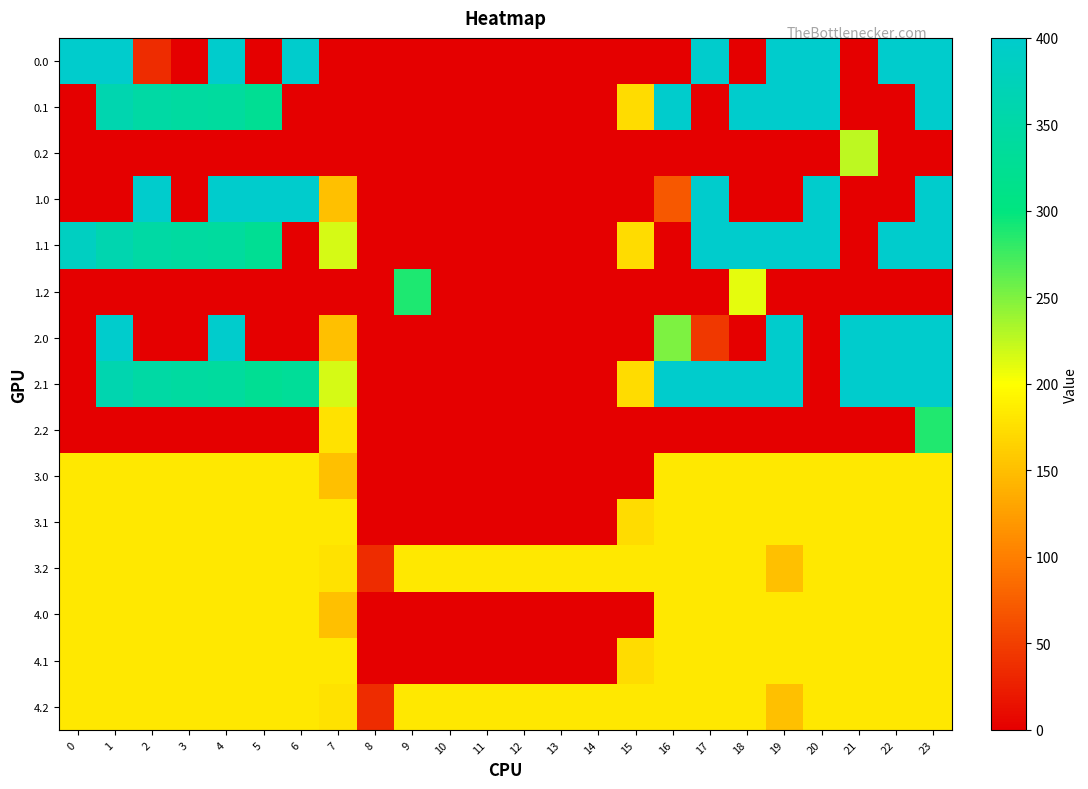

Reading left to right, list all the values displayed in this chart.

0.0: 0=400.0	1=400.0	2=35.3	3=0.0	4=400.0	5=0.0	6=400.0	7=0.0	8=0.0	9=0.0	10=0.0	11=0.0	12=0.0	13=0.0	14=0.0	15=0.0	16=0.0	17=400.0	18=0.0	19=400.0	20=400.0	21=0.0	22=400.0	23=400.0
0.1: 0=0.0	1=361.1	2=347.9	3=342.7	4=339.6	5=325.7	6=0.0	7=0.0	8=0.0	9=0.0	10=0.0	11=0.0	12=0.0	13=0.0	14=0.0	15=173.1	16=400.0	17=0.0	18=400.0	19=400.0	20=400.0	21=0.0	22=0.0	23=399.4
0.2: 0=0.0	1=0.0	2=0.0	3=0.0	4=0.0	5=0.0	6=0.0	7=0.0	8=0.0	9=0.0	10=0.0	11=0.0	12=0.0	13=0.0	14=0.0	15=0.0	16=0.0	17=0.0	18=0.0	19=0.0	20=0.0	21=226.4	22=0.0	23=0.0
1.0: 0=0.0	1=0.0	2=400.0	3=0.0	4=400.0	5=400.0	6=400.0	7=150.1	8=0.0	9=0.0	10=0.0	11=0.0	12=0.0	13=0.0	14=0.0	15=0.0	16=69.6	17=400.0	18=0.0	19=0.0	20=400.0	21=0.0	22=0.0	23=400.0
1.1: 0=384.6	1=361.1	2=347.9	3=342.7	4=339.6	5=325.7	6=0.0	7=217.1	8=0.0	9=0.0	10=0.0	11=0.0	12=0.0	13=0.0	14=0.0	15=173.1	16=0.0	17=400.0	18=400.0	19=400.0	20=400.0	21=0.0	22=400.0	23=399.4
1.2: 0=0.0	1=0.0	2=0.0	3=0.0	4=0.0	5=0.0	6=0.0	7=0.0	8=0.0	9=288.5	10=0.0	11=0.0	12=0.0	13=0.0	14=0.0	15=0.0	16=0.0	17=0.0	18=210.0	19=0.0	20=0.0	21=0.0	22=0.0	23=0.0
2.0: 0=0.0	1=400.0	2=0.0	3=0.0	4=400.0	5=0.0	6=0.0	7=150.1	8=0.0	9=0.0	10=0.0	11=0.0	12=0.0	13=0.0	14=0.0	15=0.0	16=250.9	17=43.9	18=0.0	19=400.0	20=0.0	21=400.0	22=400.0	23=400.0
2.1: 0=0.0	1=361.1	2=347.9	3=342.7	4=339.6	5=325.7	6=332.2	7=217.1	8=0.0	9=0.0	10=0.0	11=0.0	12=0.0	13=0.0	14=0.0	15=173.1	16=400.0	17=400.0	18=400.0	19=400.0	20=0.0	21=400.0	22=400.0	23=399.4
2.2: 0=0.0	1=0.0	2=0.0	3=0.0	4=0.0	5=0.0	6=0.0	7=176.6	8=0.0	9=0.0	10=0.0	11=0.0	12=0.0	13=0.0	14=0.0	15=0.0	16=0.0	17=0.0	18=0.0	19=0.0	20=0.0	21=0.0	22=0.0	23=287.5
3.0: 0=181.7	1=181.7	2=181.7	3=181.7	4=181.7	5=181.7	6=181.7	7=150.1	8=0.0	9=0.0	10=0.0	11=0.0	12=0.0	13=0.0	14=0.0	15=0.0	16=181.7	17=181.7	18=181.7	19=181.7	20=181.7	21=181.7	22=181.7	23=181.7
3.1: 0=181.7	1=181.7	2=181.7	3=181.7	4=181.7	5=181.7	6=181.7	7=181.7	8=0.0	9=0.0	10=0.0	11=0.0	12=0.0	13=0.0	14=0.0	15=173.1	16=181.7	17=181.7	18=181.7	19=181.7	20=181.7	21=181.7	22=181.7	23=181.7
3.2: 0=181.7	1=181.7	2=181.7	3=181.7	4=181.7	5=181.7	6=181.7	7=176.6	8=35.3	9=181.7	10=181.7	11=181.7	12=181.7	13=181.7	14=181.7	15=181.7	16=181.7	17=181.7	18=181.7	19=151.0	20=181.7	21=181.7	22=181.7	23=181.7
4.0: 0=181.7	1=181.7	2=181.7	3=181.7	4=181.7	5=181.7	6=181.7	7=150.1	8=0.0	9=0.0	10=0.0	11=0.0	12=0.0	13=0.0	14=0.0	15=0.0	16=181.7	17=181.7	18=181.7	19=181.7	20=181.7	21=181.7	22=181.7	23=181.7
4.1: 0=181.7	1=181.7	2=181.7	3=181.7	4=181.7	5=181.7	6=181.7	7=181.7	8=0.0	9=0.0	10=0.0	11=0.0	12=0.0	13=0.0	14=0.0	15=173.1	16=181.7	17=181.7	18=181.7	19=181.7	20=181.7	21=181.7	22=181.7	23=181.7
4.2: 0=181.7	1=181.7	2=181.7	3=181.7	4=181.7	5=181.7	6=181.7	7=176.6	8=35.3	9=181.7	10=181.7	11=181.7	12=181.7	13=181.7	14=181.7	15=181.7	16=181.7	17=181.7	18=181.7	19=151.0	20=181.7	21=181.7	22=181.7	23=181.7